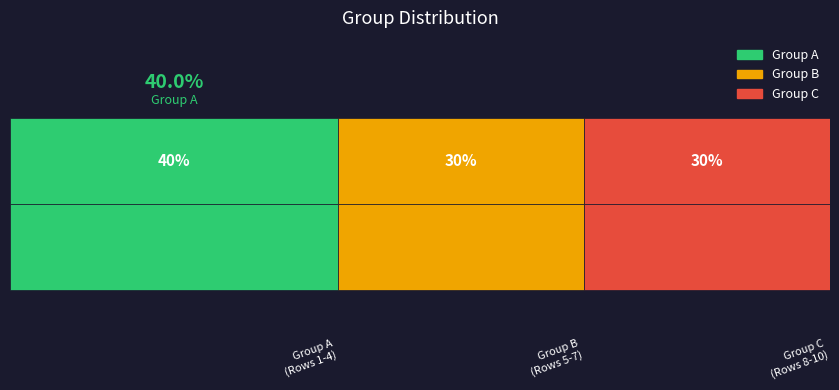

Between 1 and 3, which is larger?

1